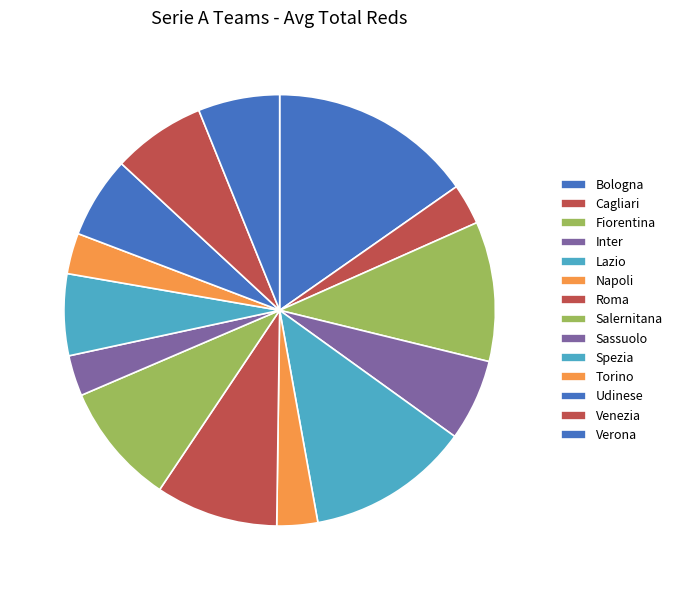

What percentage is the Sassuolo slice, to the nearest percent?

3%